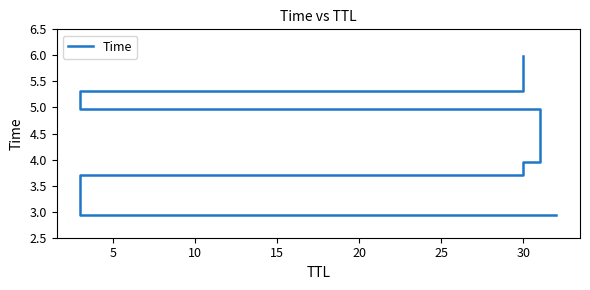

What is the greatest value displayed?

6.0